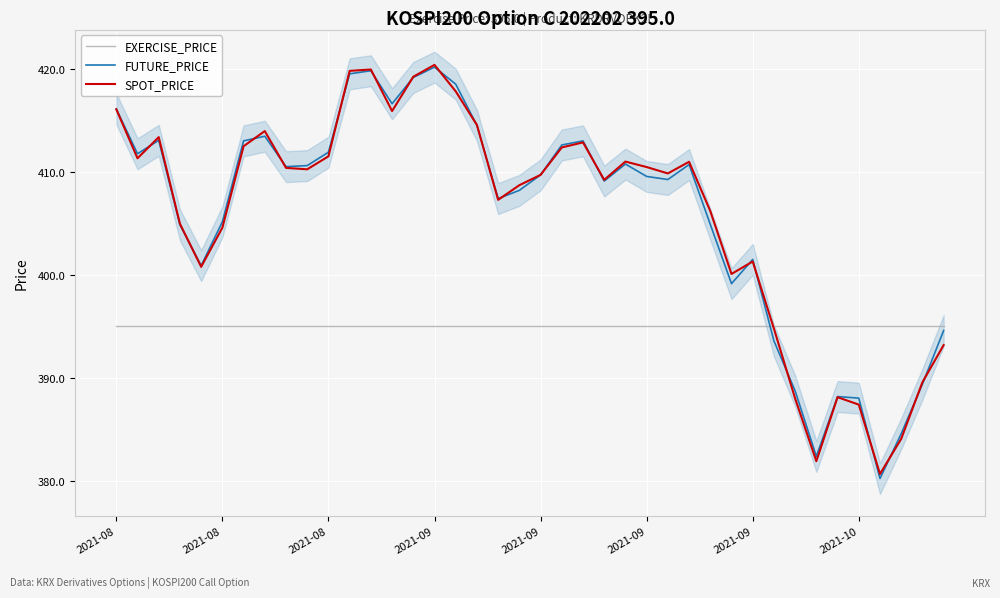

Is the value of EXERCISE_PRICE at 2021-09 greater than the value of FUTURE_PRICE at 13?

No